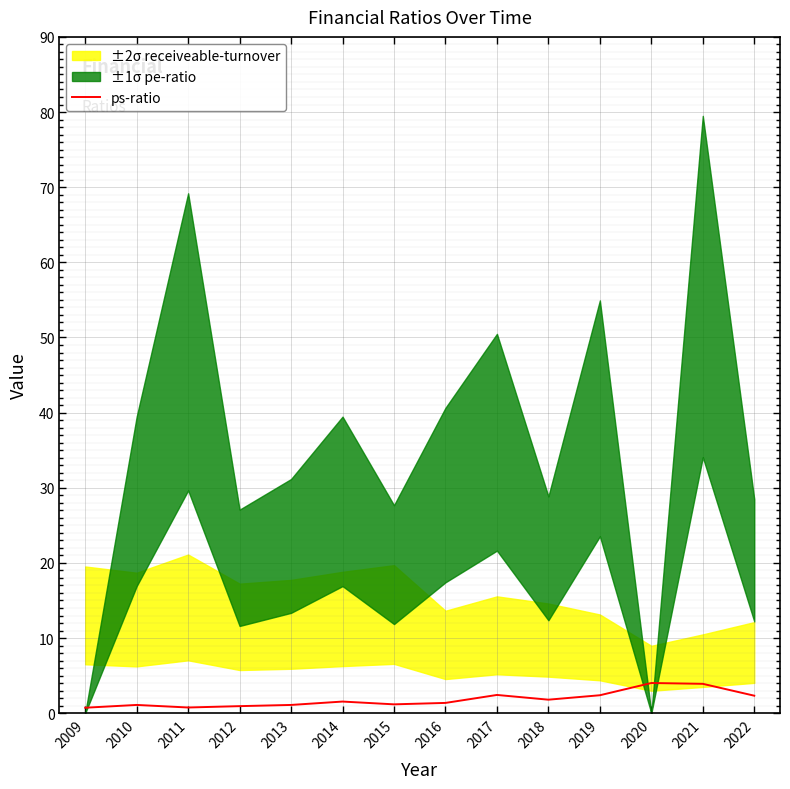

True or false: the data shows 3.9 at 2021.

True